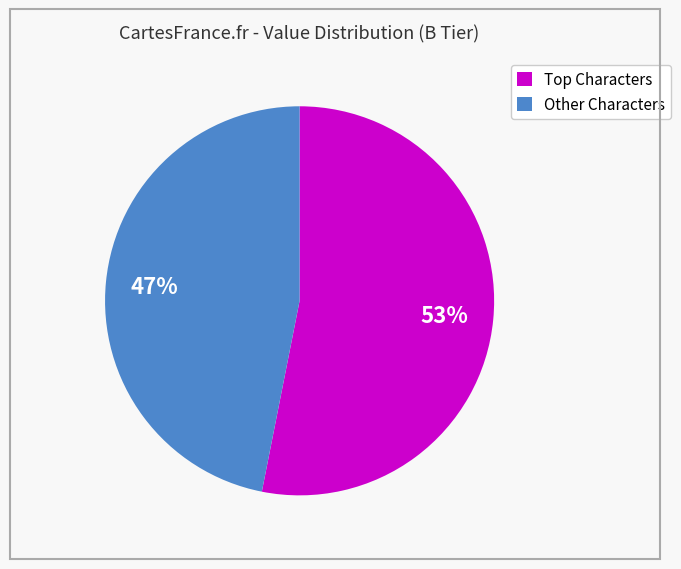

Is there any slice that represents more than half of the pie?

Yes